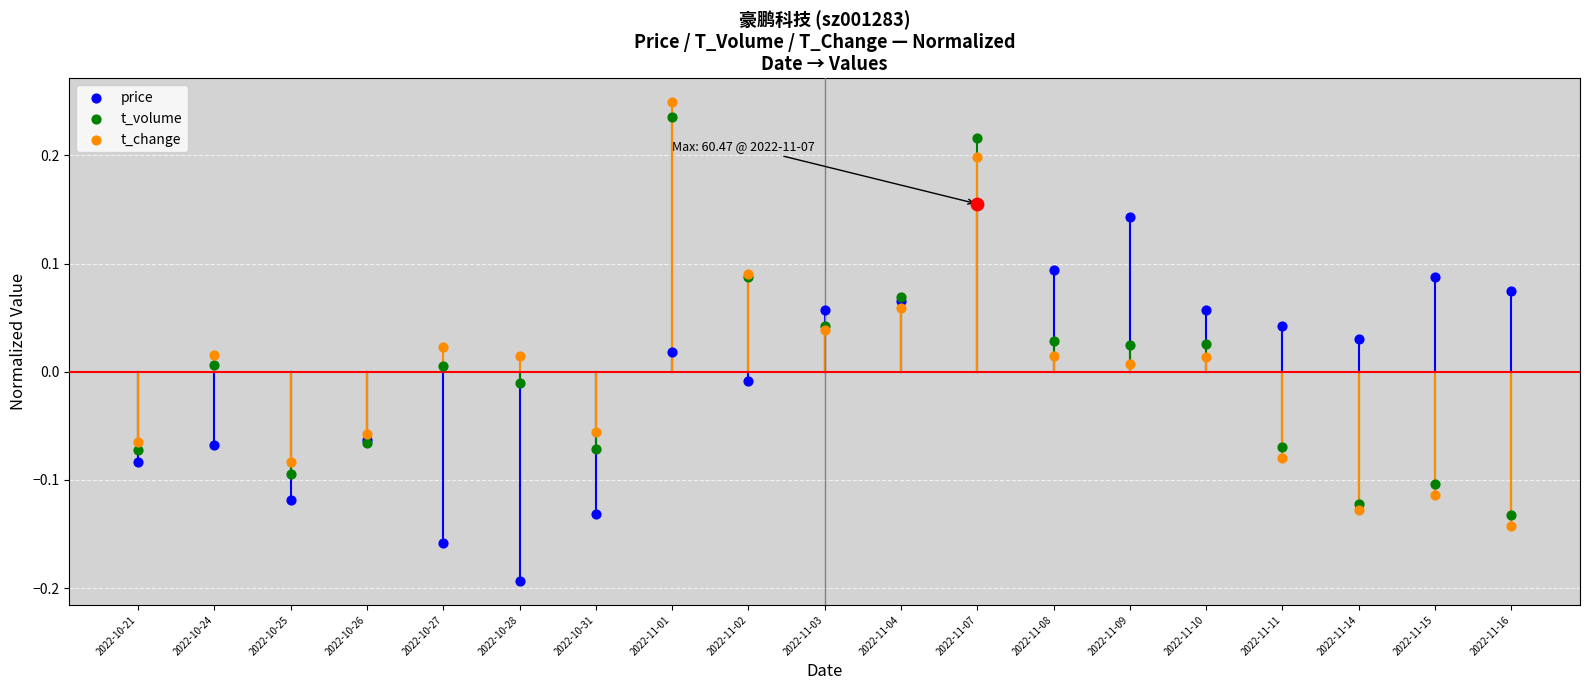

At which category is the sum across all series the highest?

2022-11-07